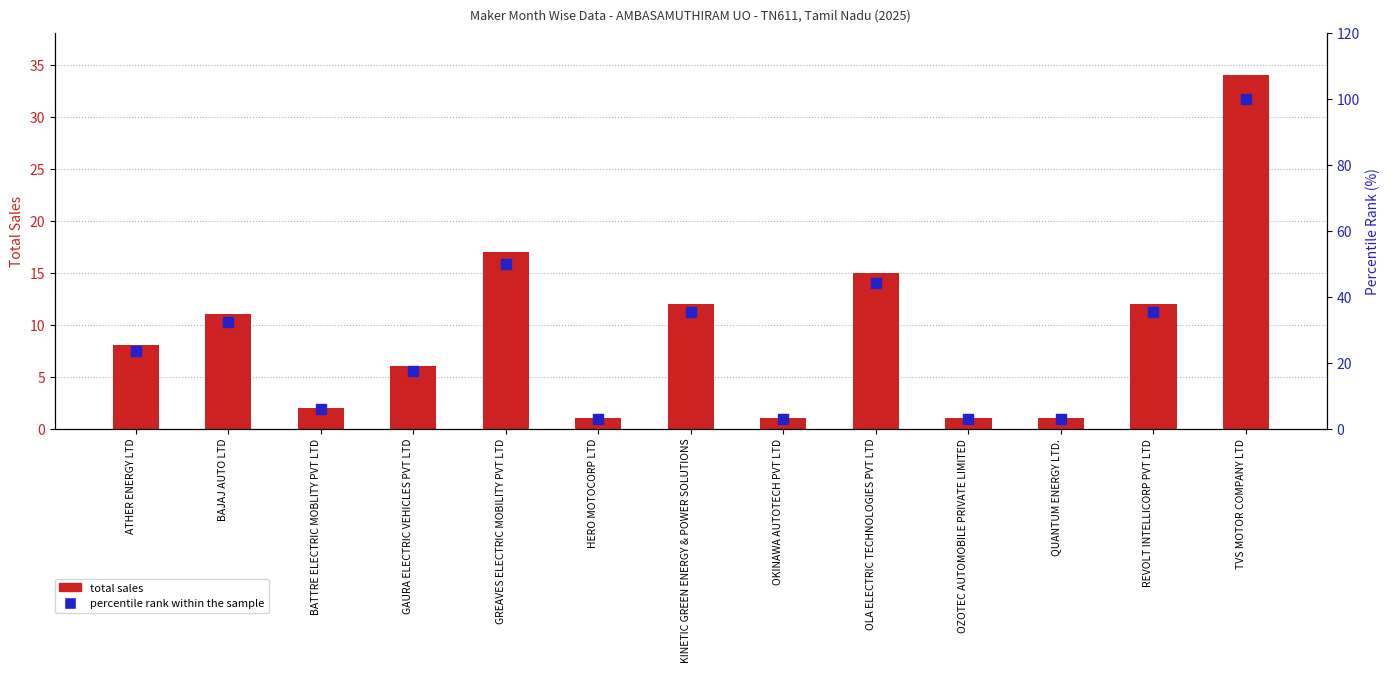

Which series reaches the minimum Y coordinate?

total sales